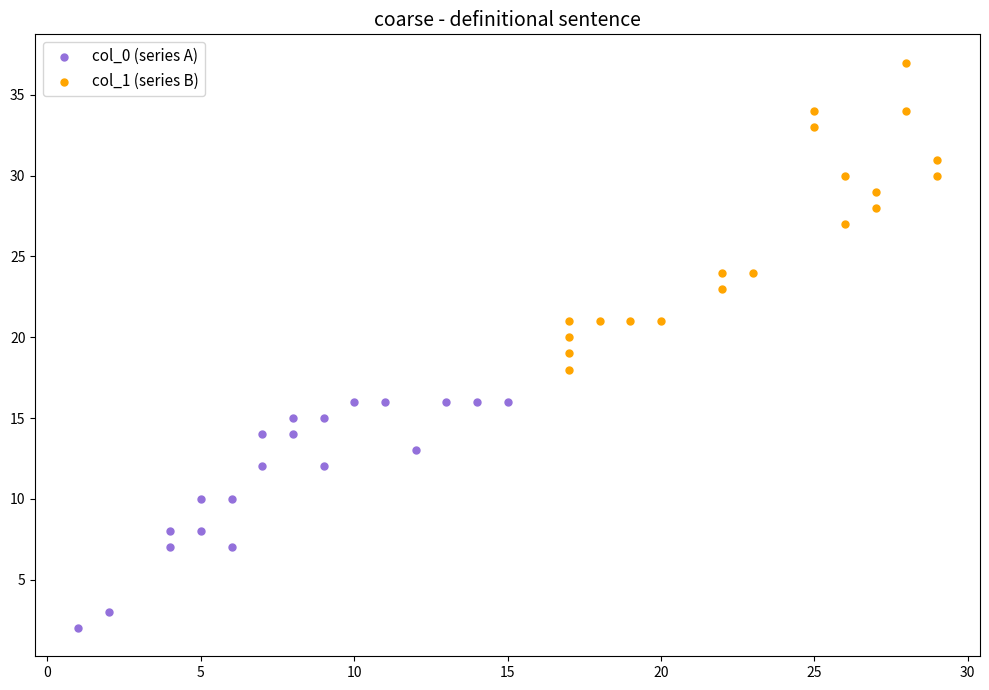

Which series has the largest Y range (max minus min)?

col_1 (series B)